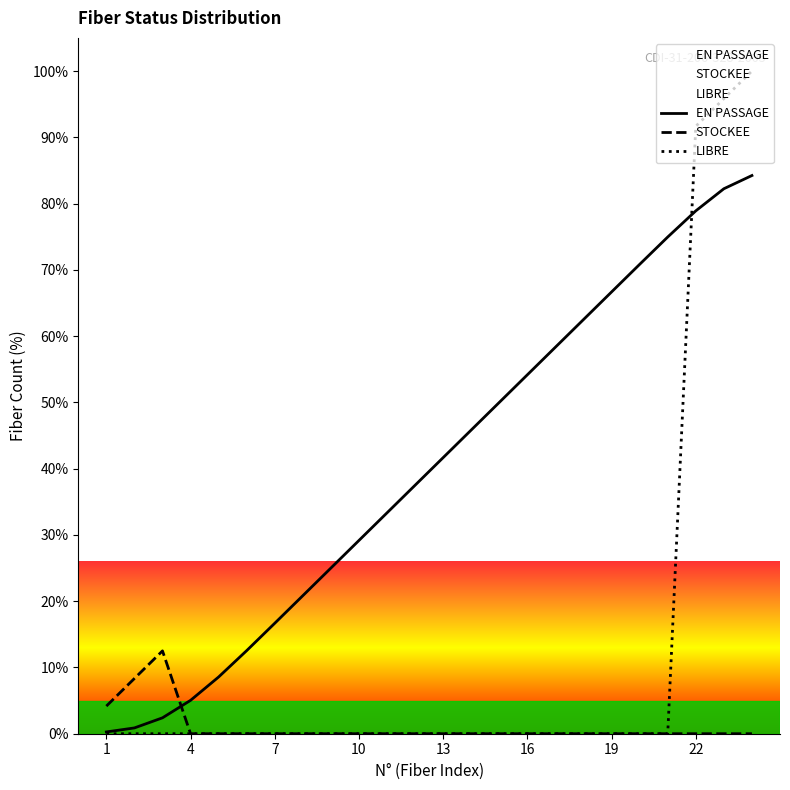

The value of LIBRE at 11 is 64.6. True or false?

False